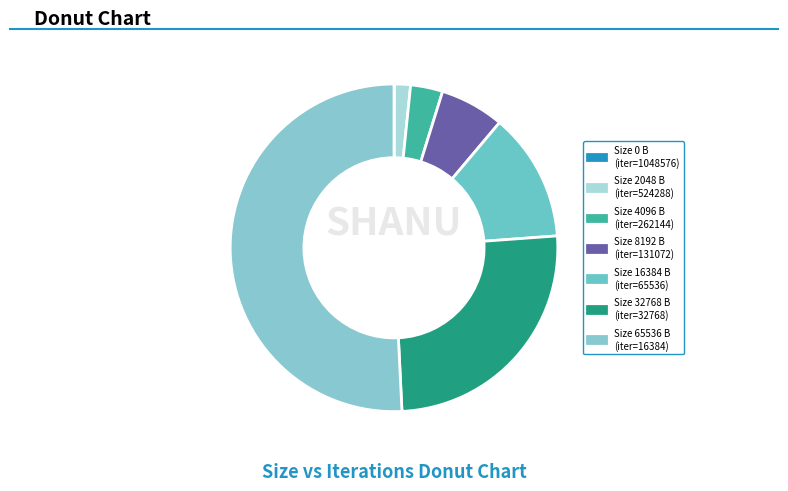

Which category has the biggest portion of the pie?

16384